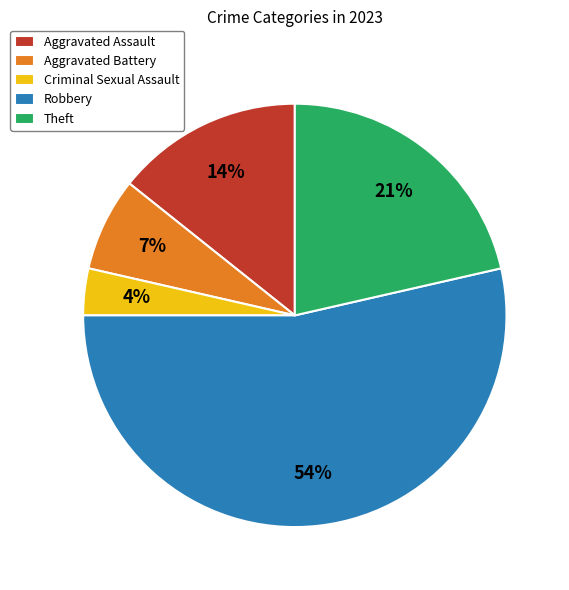

Which category has the biggest portion of the pie?

Robbery